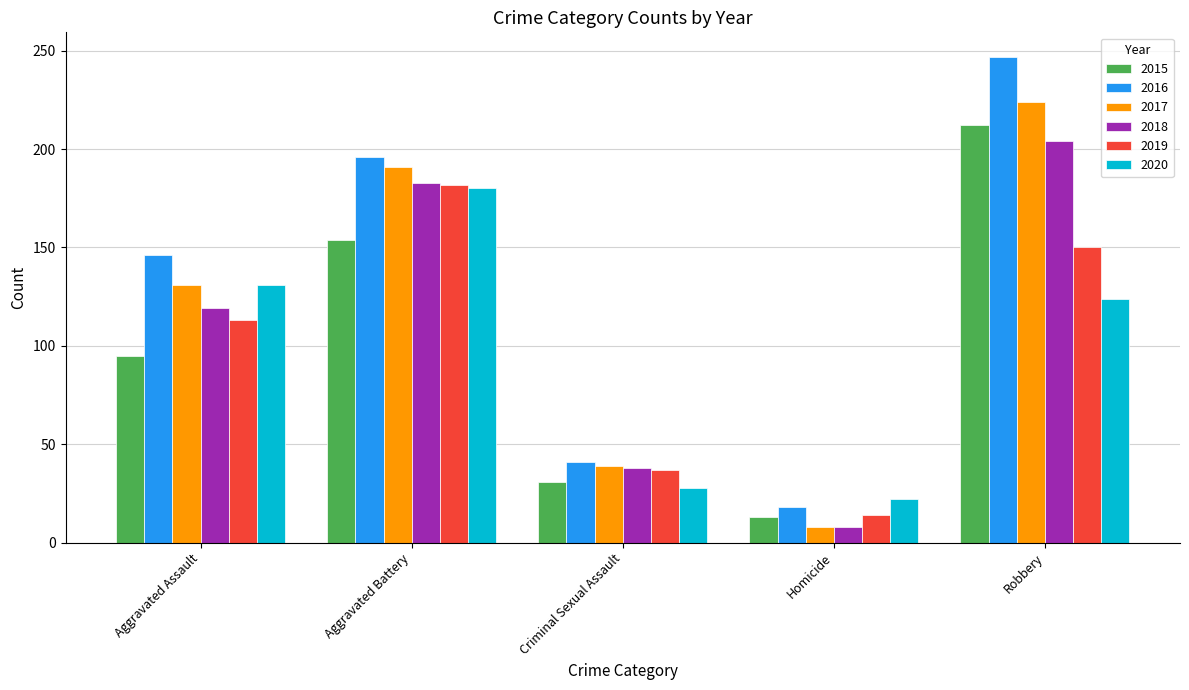

What is the difference between the second highest and minimum values in the 2019 series?

136